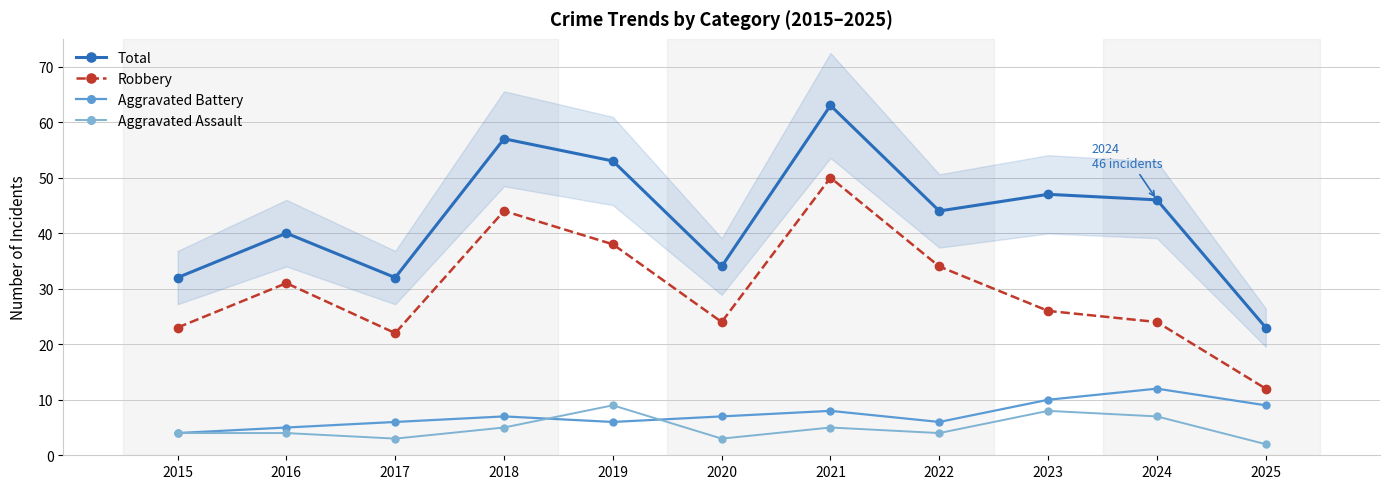

True or false: Aggravated Assault and Total intersect in this chart.

False